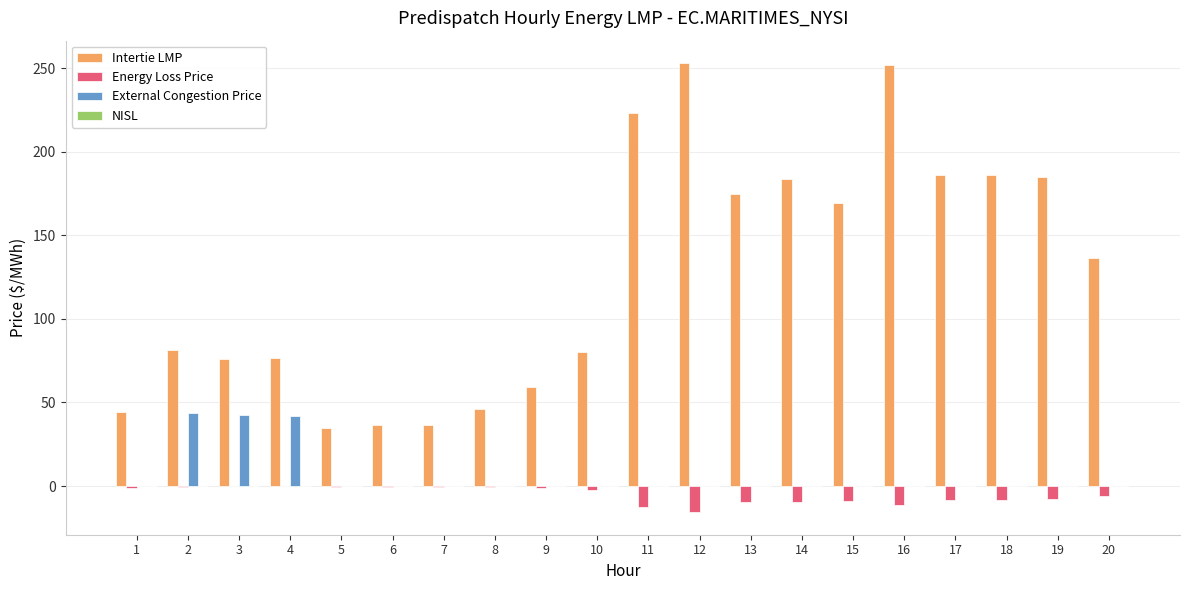

The value of Intertie LMP at 10 is 80.0. True or false?

True